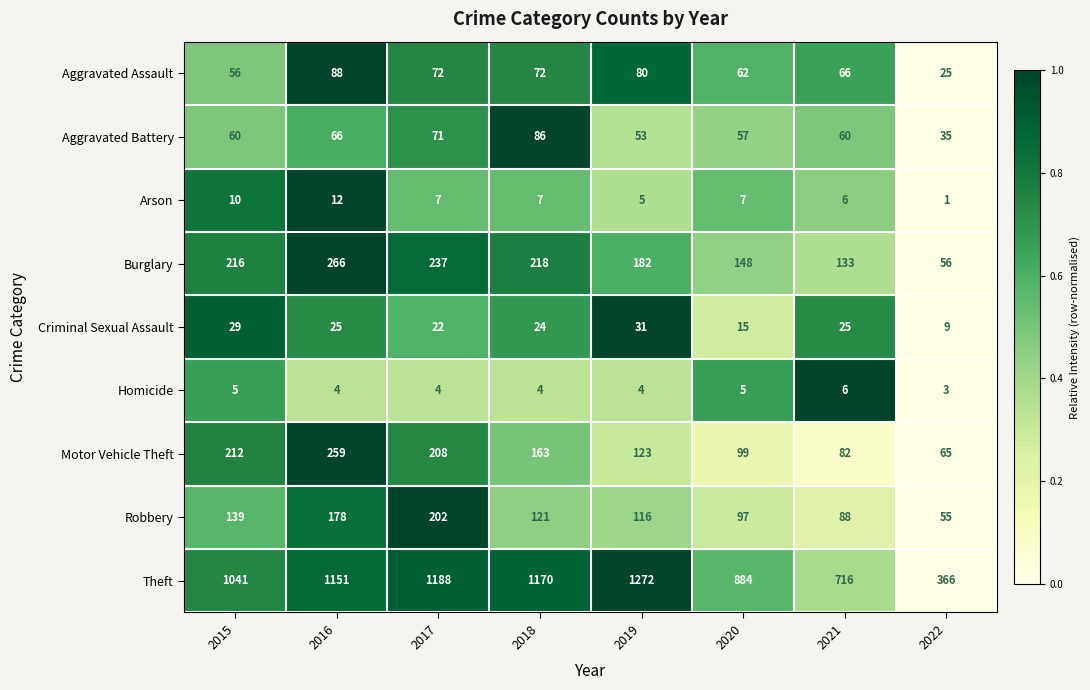

Rank the series by their maximum value, from lowest to highest.

Homicide, Arson, Criminal Sexual Assault, Aggravated Battery, Aggravated Assault, Robbery, Motor Vehicle Theft, Burglary, Theft